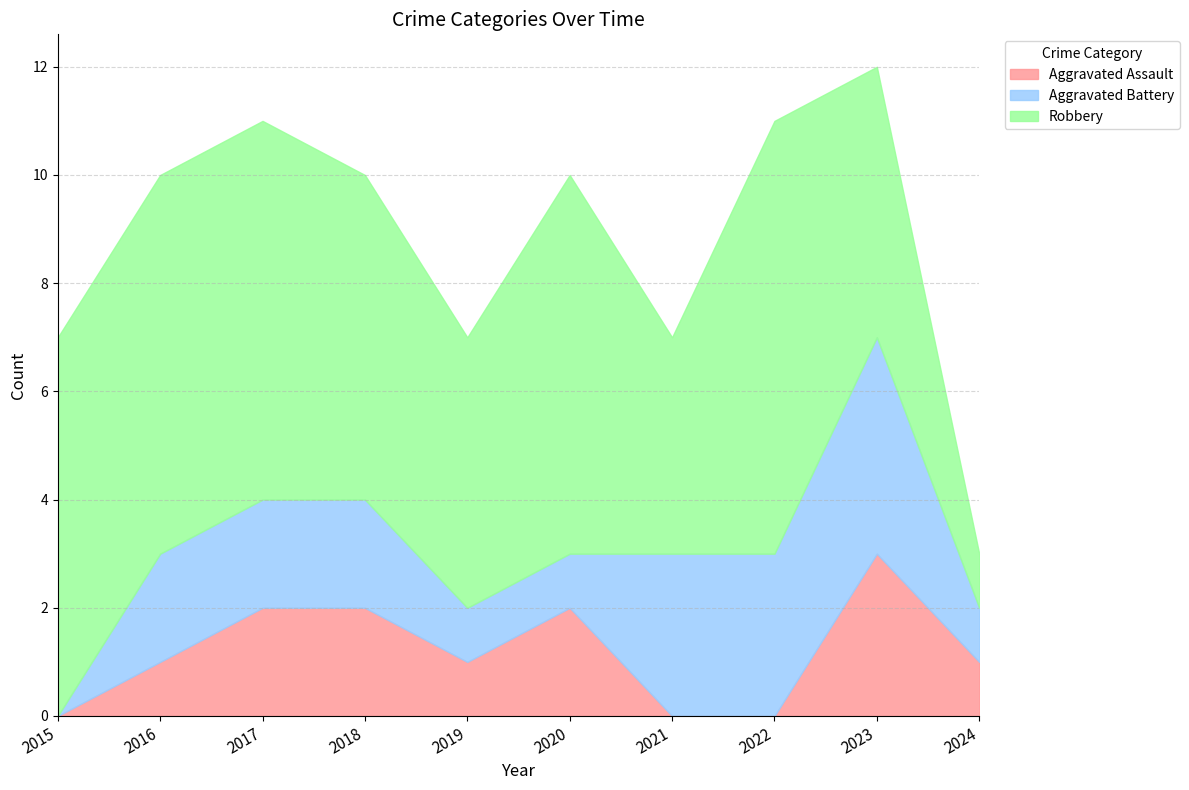

Rank the series at 2022 from highest to lowest value.

Robbery, Aggravated Battery, Aggravated Assault